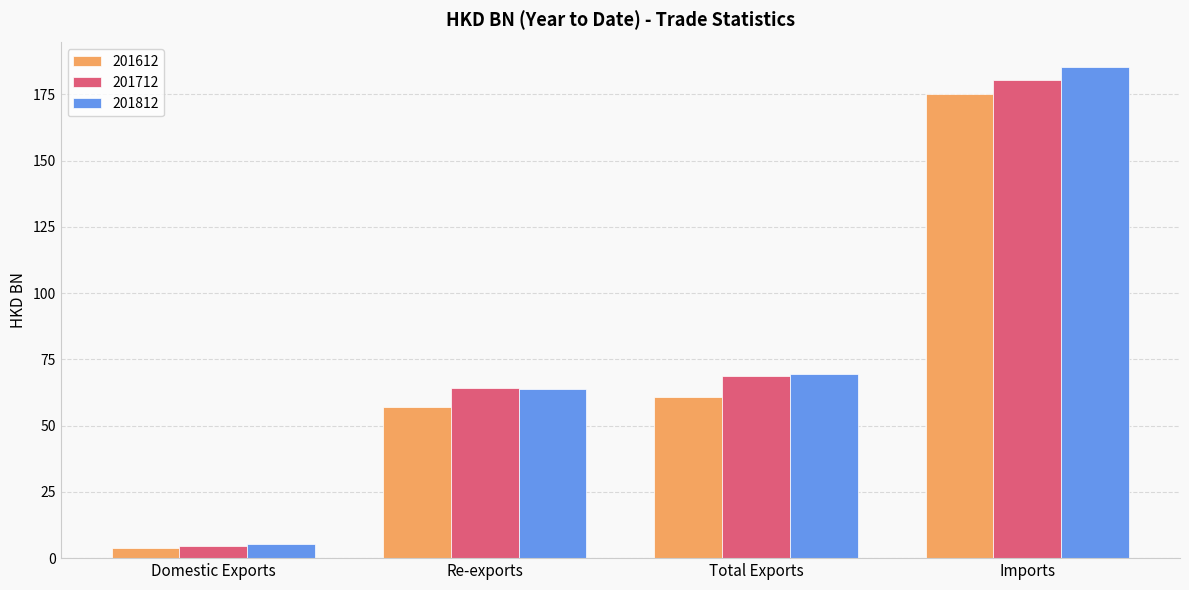

Between Re-exports and Imports, which series saw the biggest shift?

201812